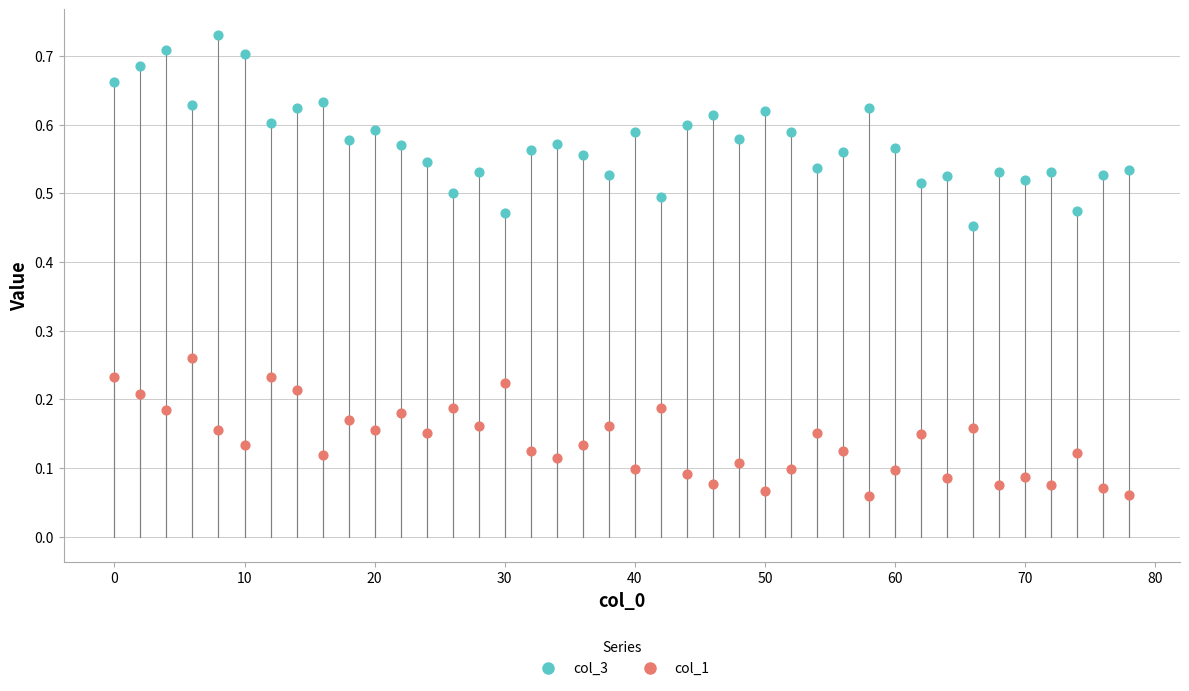

Which series contains the highest Y value?

col_3